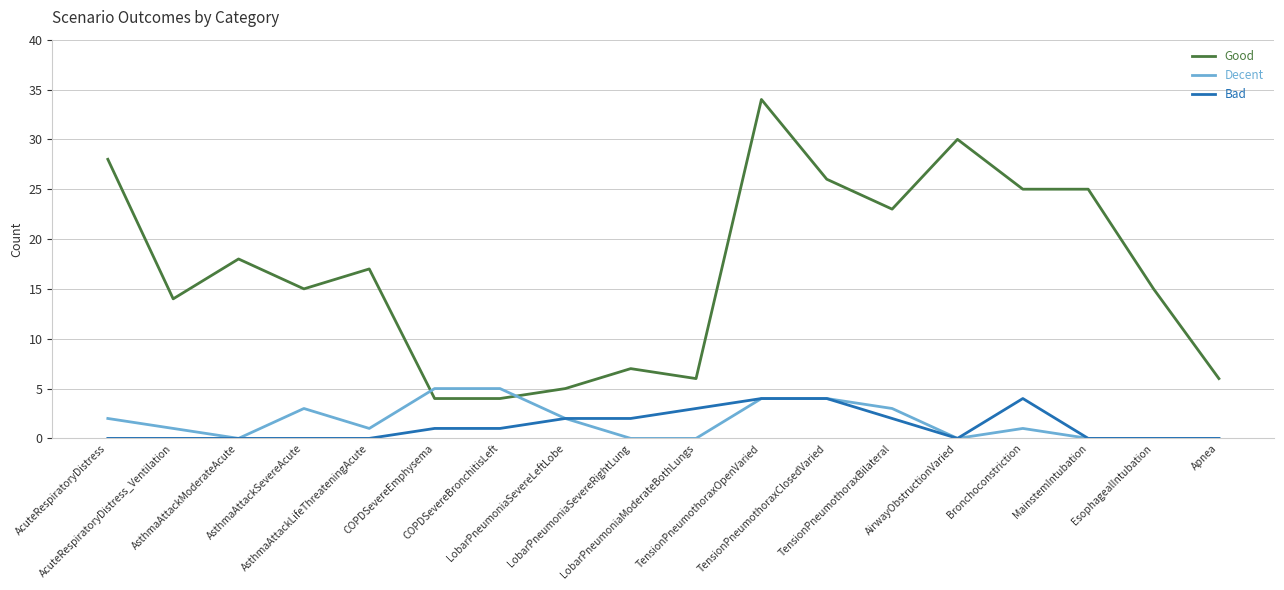

Which series has the largest total across all categories?

Good